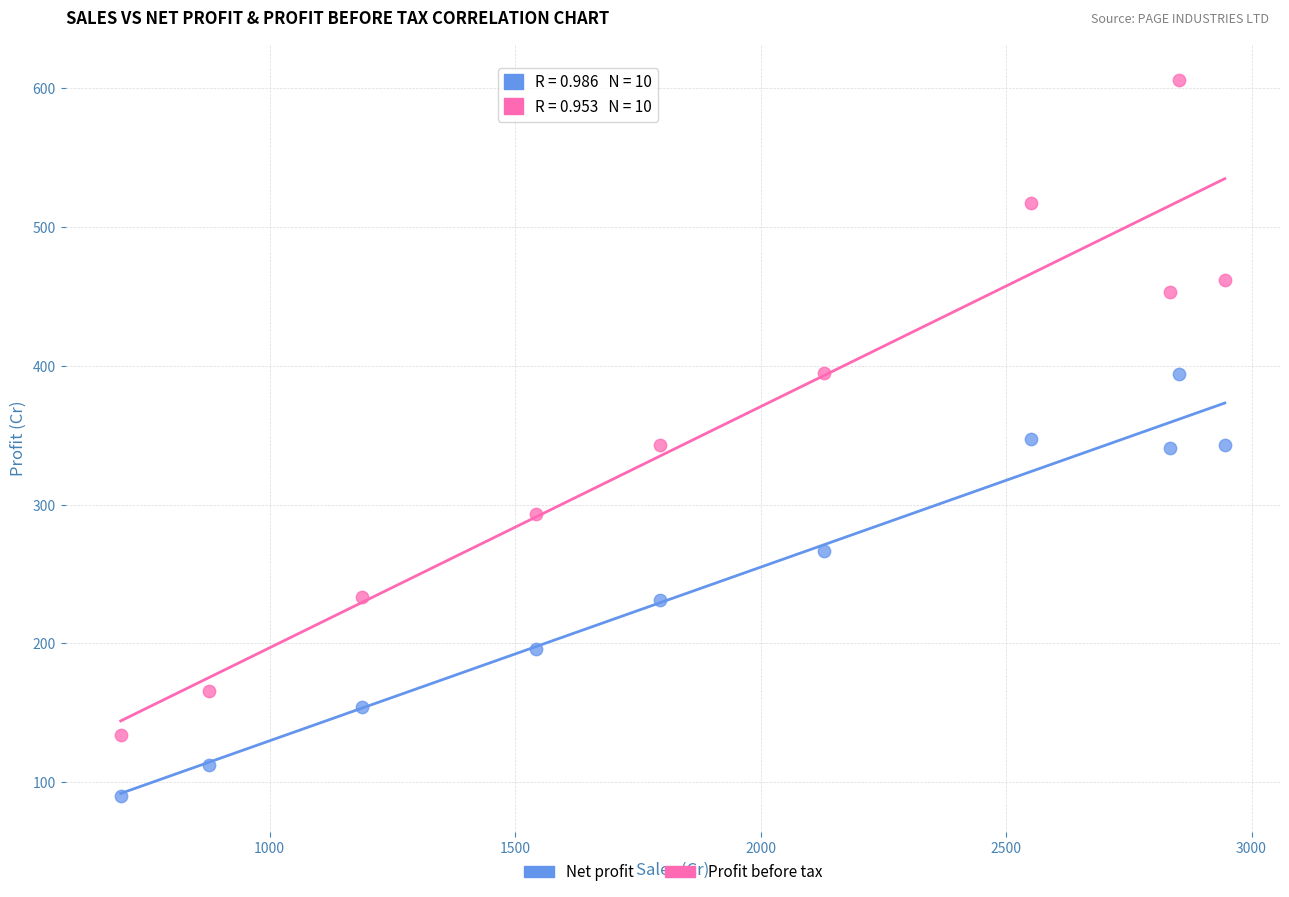

Which series contains the lowest Y value?

Net profit